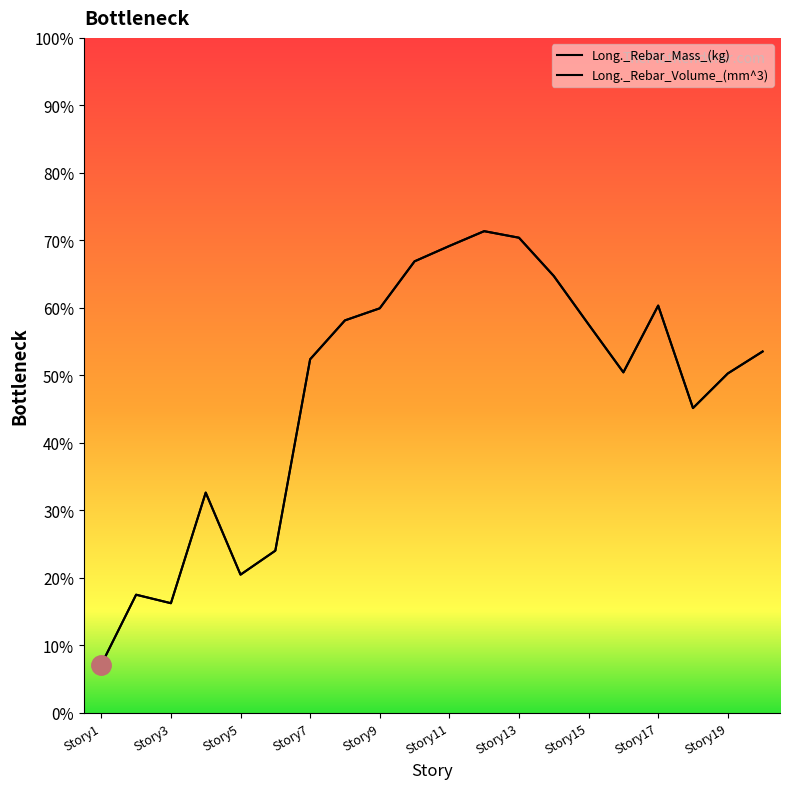

Is this an area chart (filled region under the line)?

No